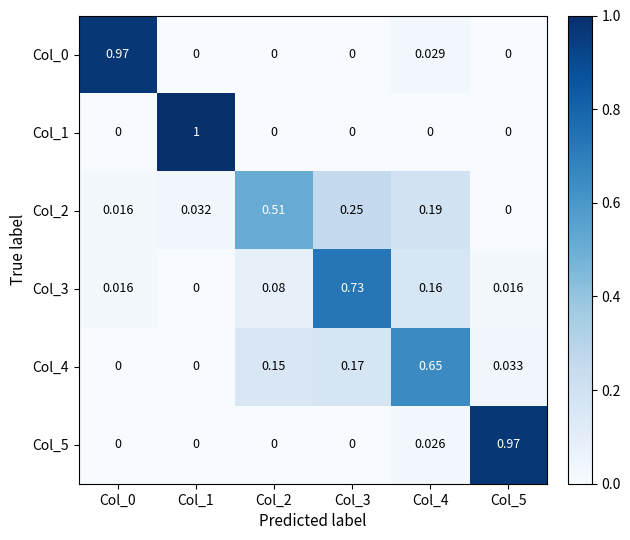

Is the value of Col_2 at Col_4 greater than the value of Col_4 at Col_3?

Yes